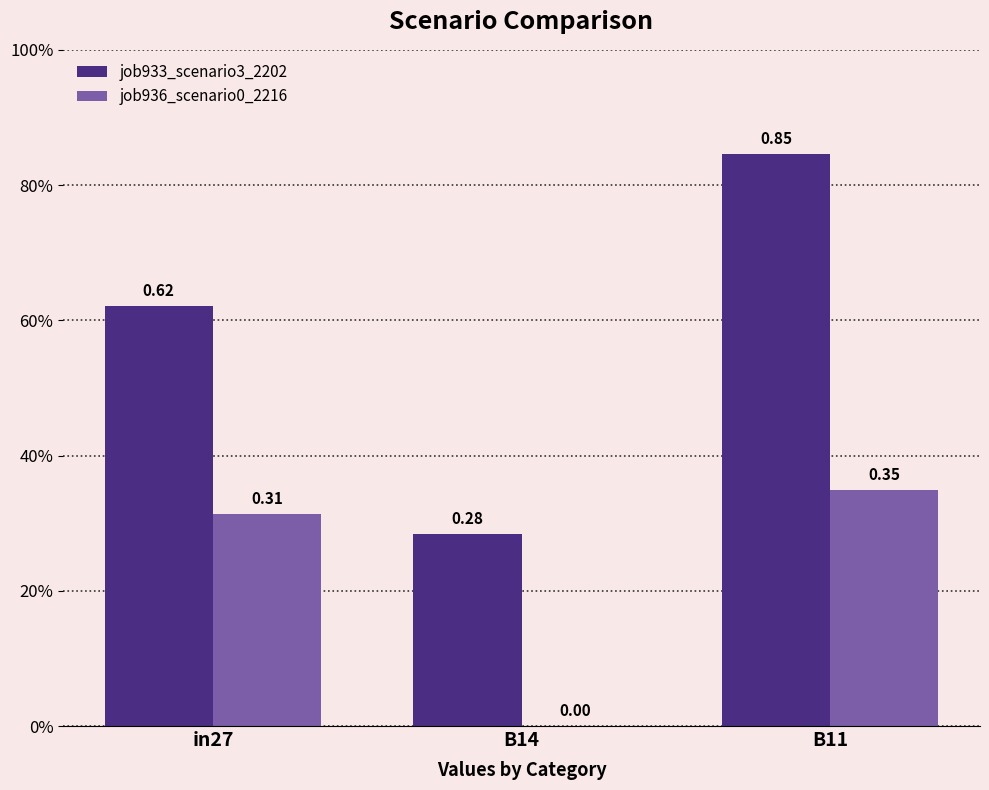

What are all the series names shown in the legend?

job933_scenario3_2202, job936_scenario0_2216